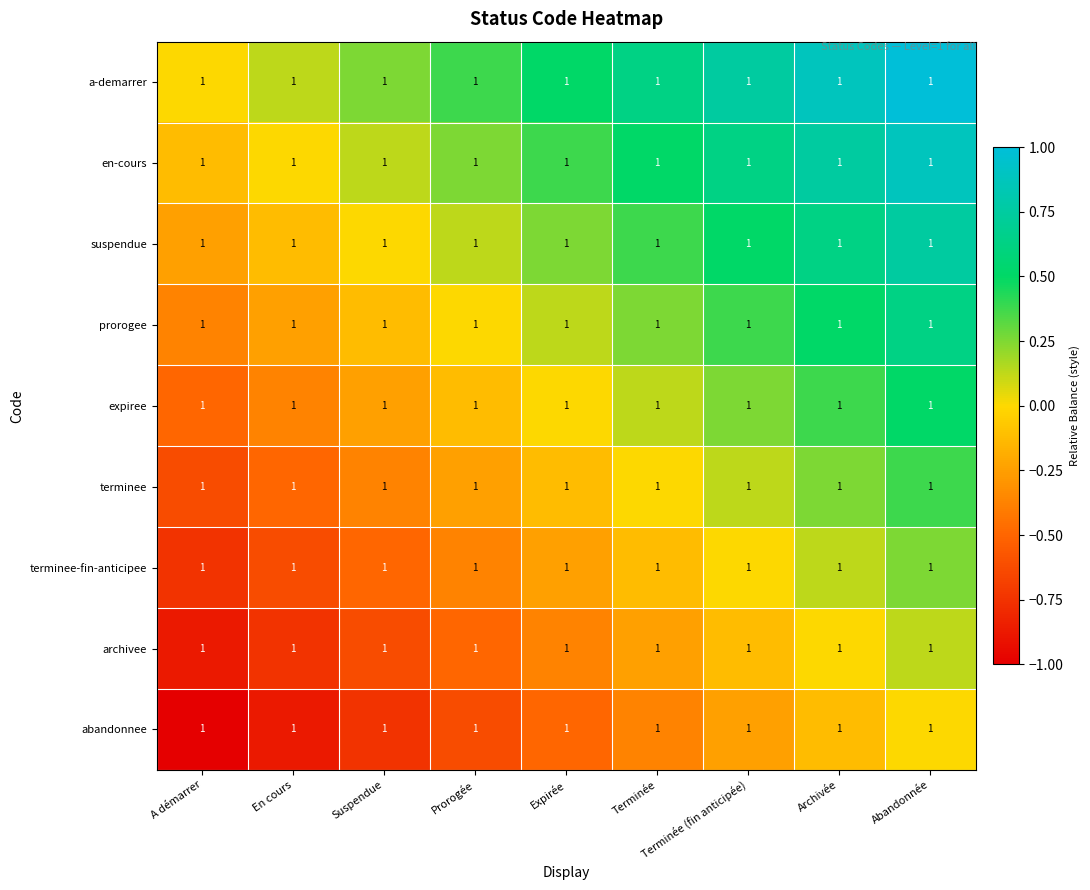

The value of expiree at A démarrer is -0.5. True or false?

True